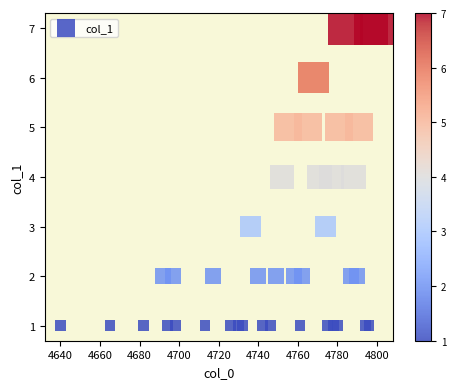

What is the range of Y values (max minus min)?

6